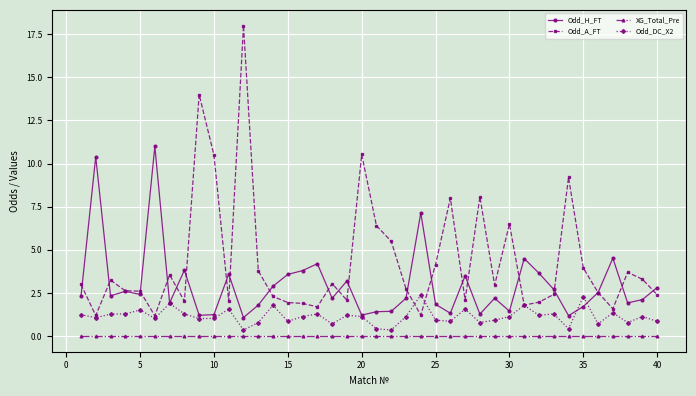

In Odd_H_FT, how many points are higher than both neighbors (excluding endpoints)?

12